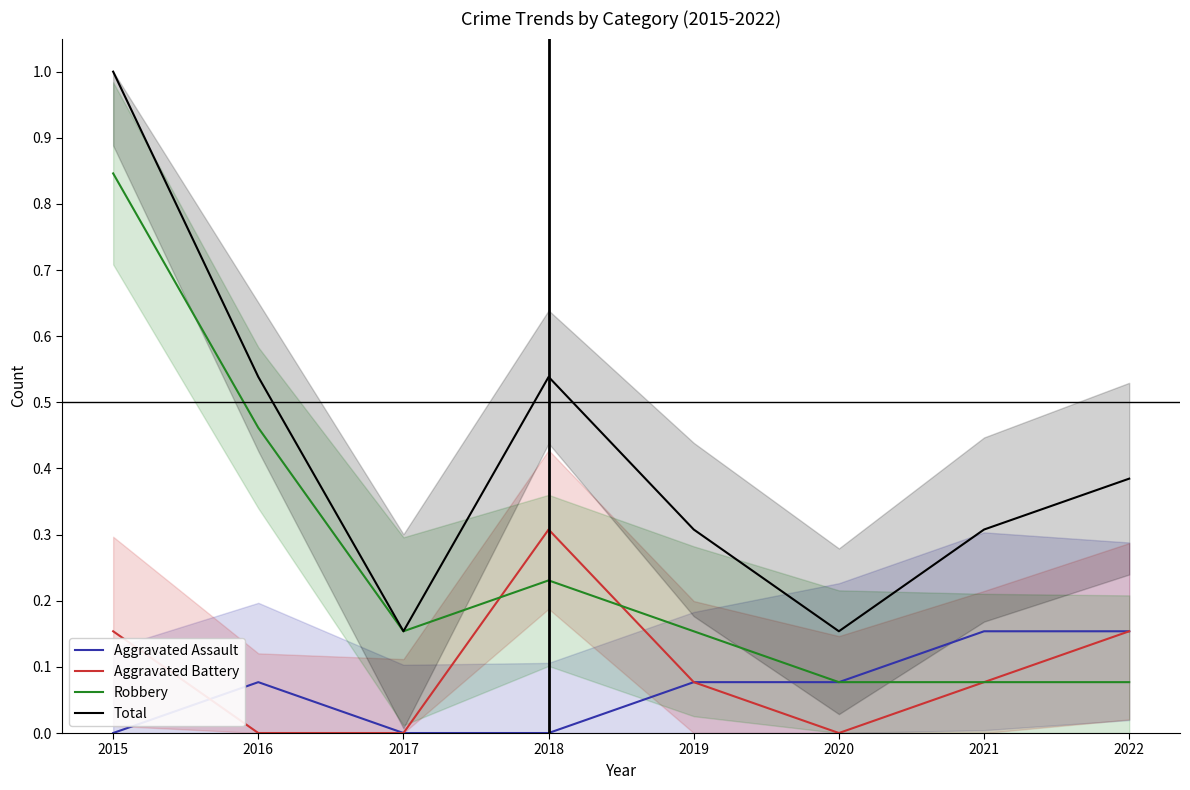

List the series in order of their peak value, lowest first.

Aggravated Assault, Aggravated Battery, Robbery, Total